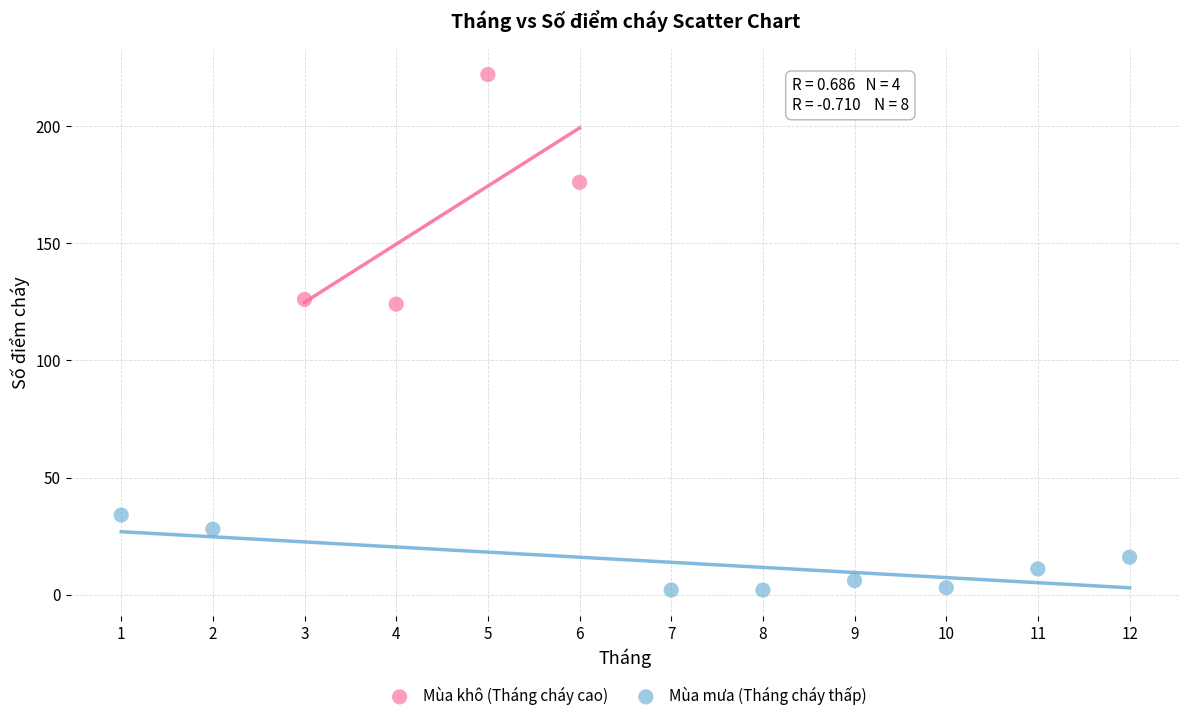

Which series reaches the minimum Y coordinate?

Mùa mưa (Tháng cháy thấp)